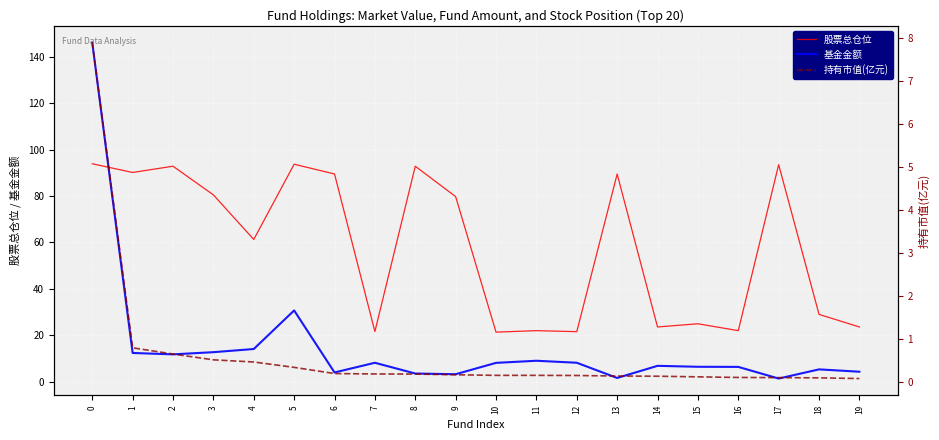

Between 5 and 18, which series saw the biggest shift?

股票总仓位